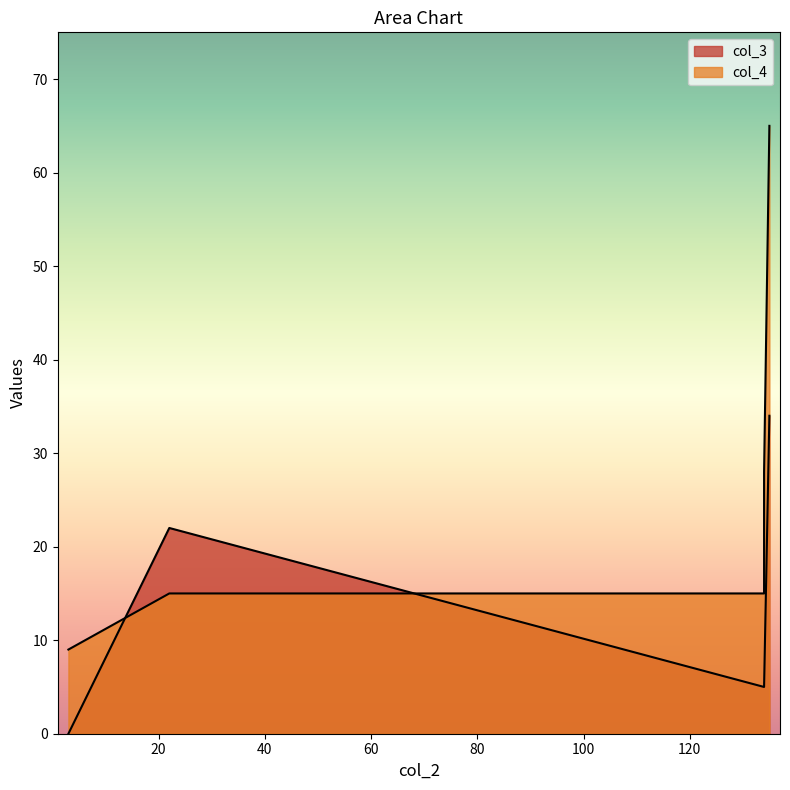

What is the total value across all series at 3?

9